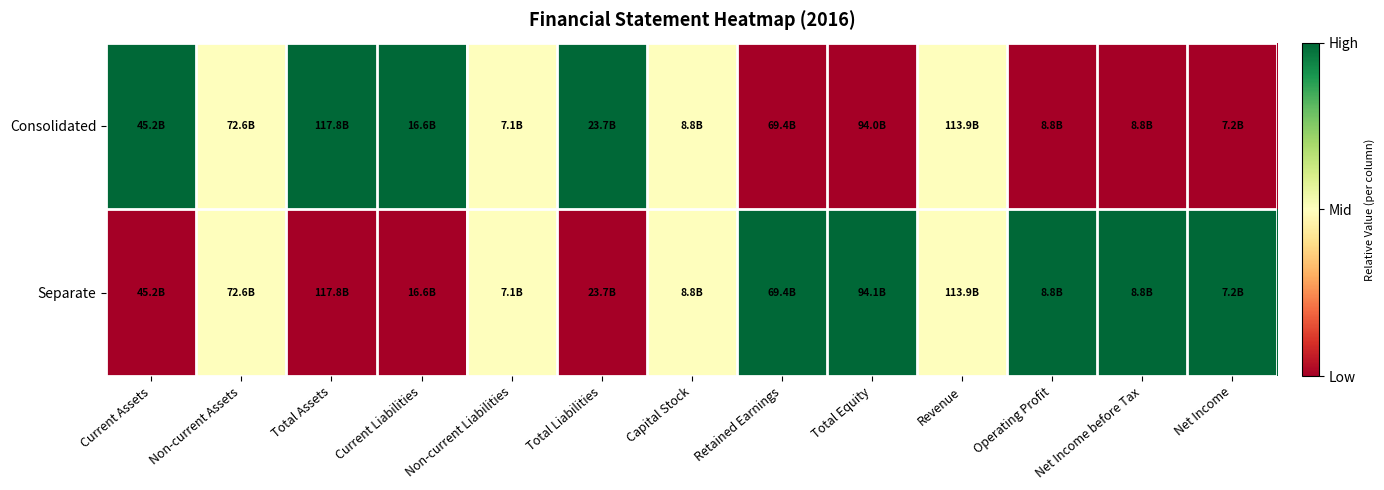

Reading left to right, transcribe all the data shown in this chart.

Consolidated: Current Assets=1.0	Non-current Assets=0.5	Total Assets=1.0	Current Liabilities=1.0	Non-current Liabilities=0.5	Total Liabilities=1.0	Capital Stock=0.5	Retained Earnings=0.0	Total Equity=0.0	Revenue=0.5	Operating Profit=0.0	Net Income before Tax=0.0	Net Income=0.0
Separate: Current Assets=0.0	Non-current Assets=0.5	Total Assets=0.0	Current Liabilities=0.0	Non-current Liabilities=0.5	Total Liabilities=0.0	Capital Stock=0.5	Retained Earnings=1.0	Total Equity=1.0	Revenue=0.5	Operating Profit=1.0	Net Income before Tax=1.0	Net Income=1.0